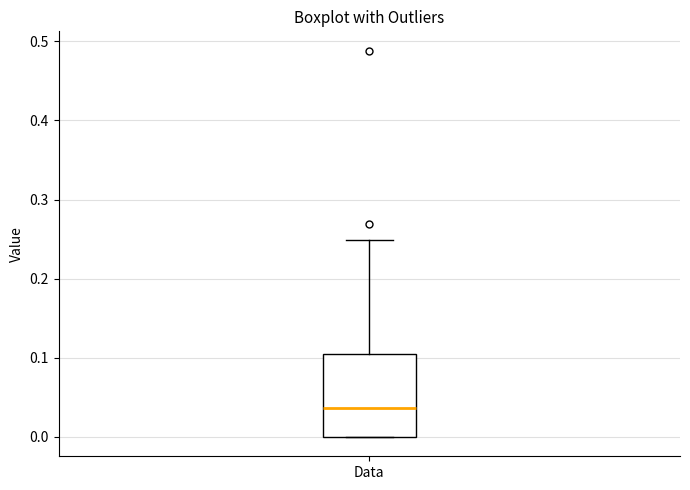

Transcribe this box plot: give where the median line is, the range the box spans, and where the two whiskers end, as read against the y-axis. The values are not printed on the chart, so give them approximately, as read against the axis.

median 0.04, box 0.00 to 0.11, whiskers 0.00 to 0.25